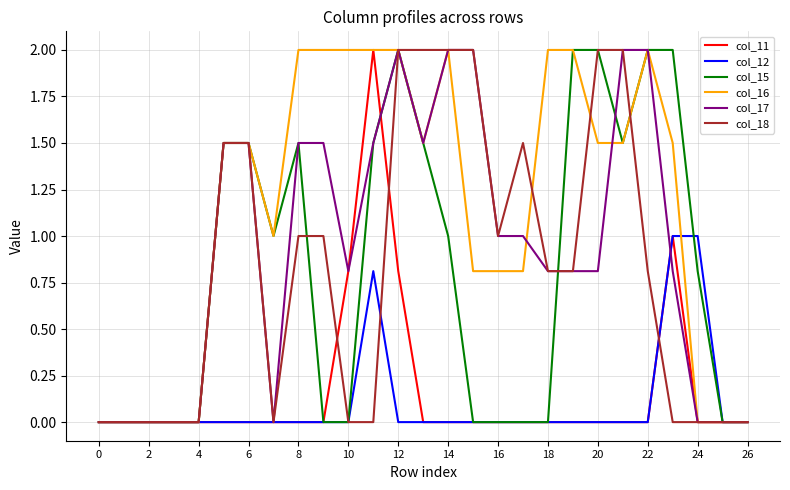

What are all the series names shown in the legend?

col_11, col_12, col_15, col_16, col_17, col_18